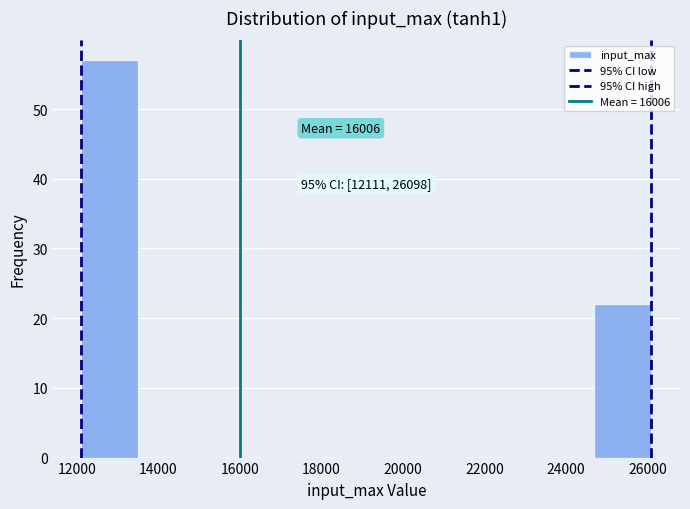

Over which range of the x-axis is the bar tallest?

12200 to 13600